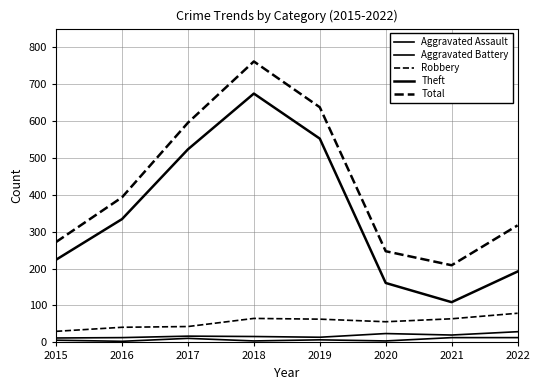

Which series has the largest range (max minus min)?

Theft